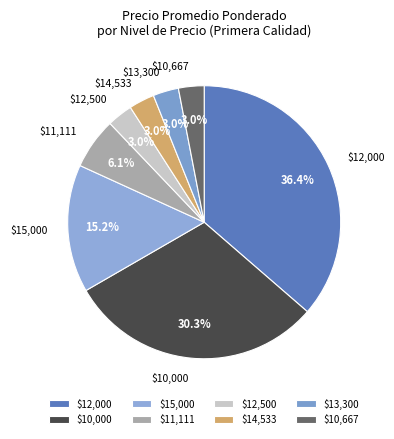

To the nearest percent, what is the average slice percentage?

12%